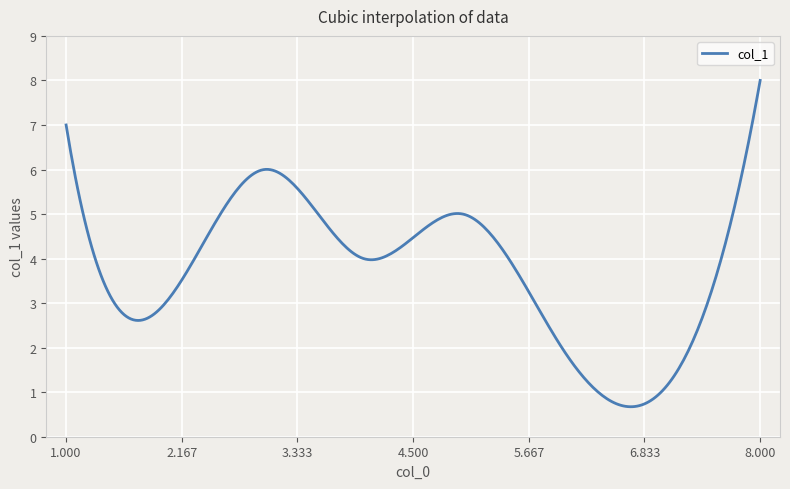

What is the smallest value displayed?

0.7